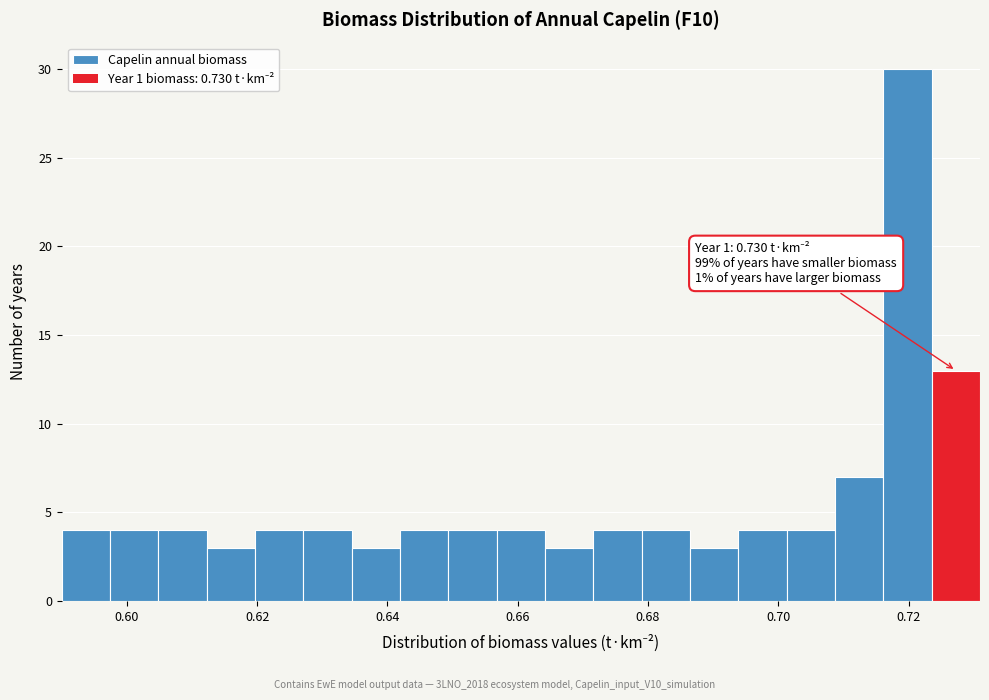

Around what value on the x-axis is the tallest bar? Give the approximate position of its centre, as read against the axis.

0.720